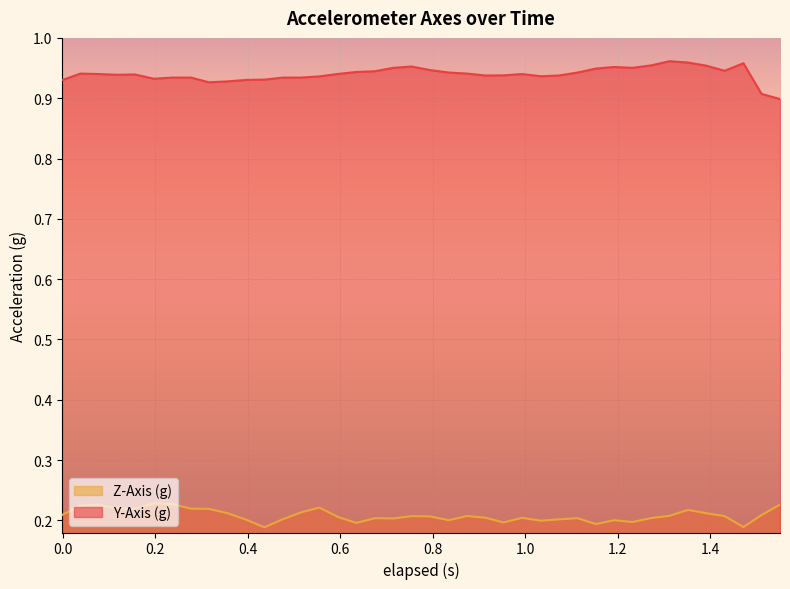

Does the chart display data point markers on the line(s)?

No